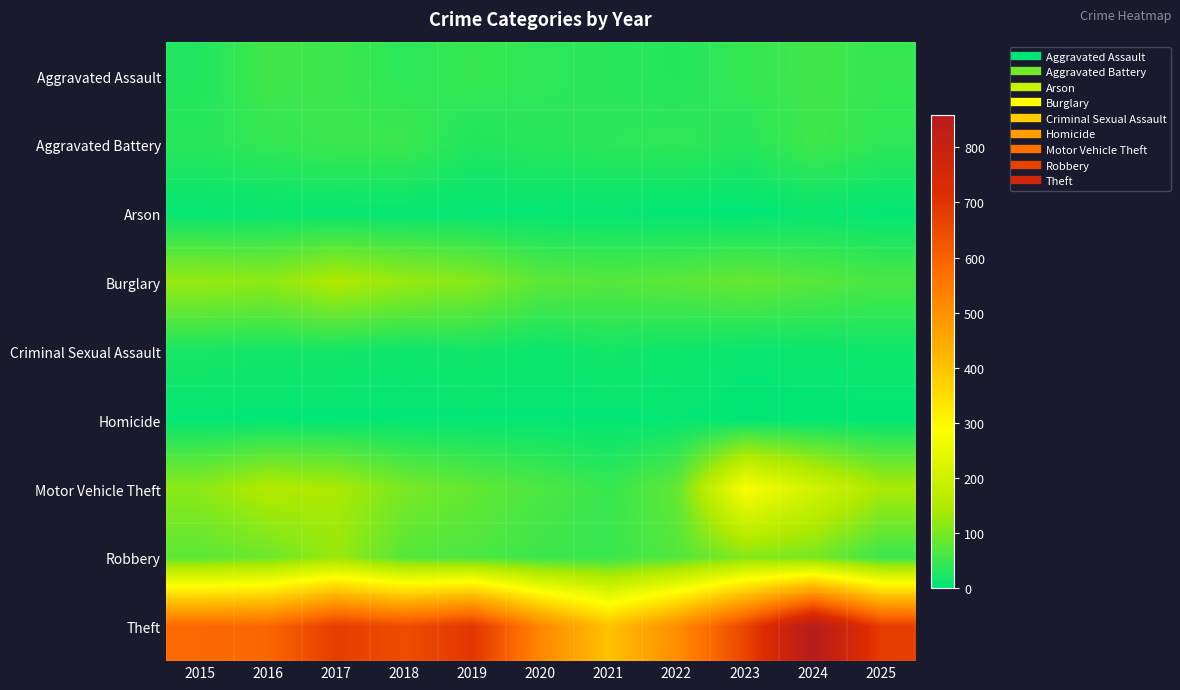

Which series has the largest total across all categories?

Theft